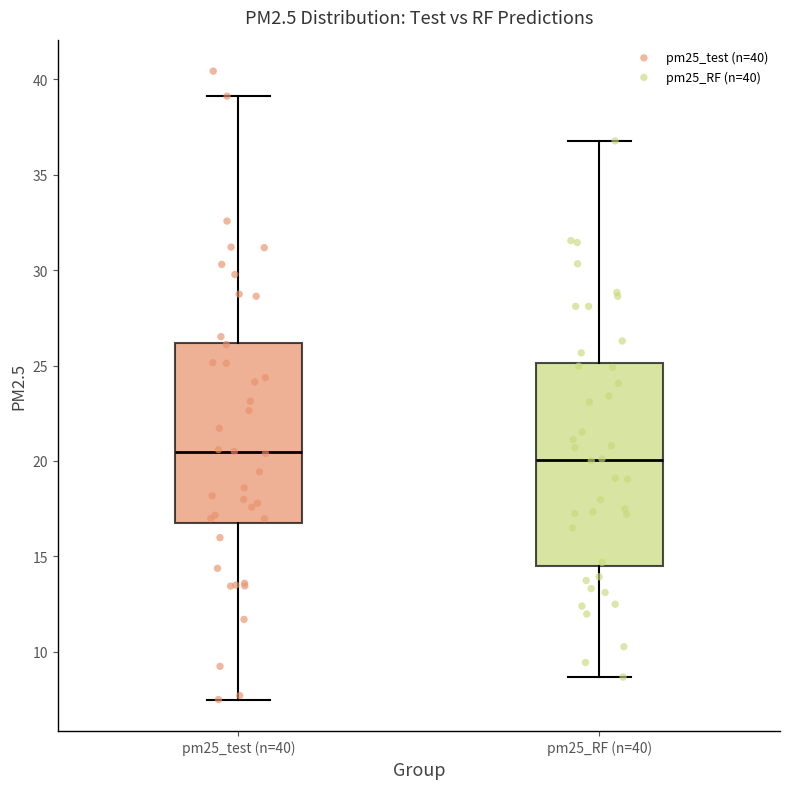

Where is the lower edge of the box for pm25_RF (n=40) on the y-axis? The values are not printed on the chart, so give them approximately, as read against the axis.

14.5